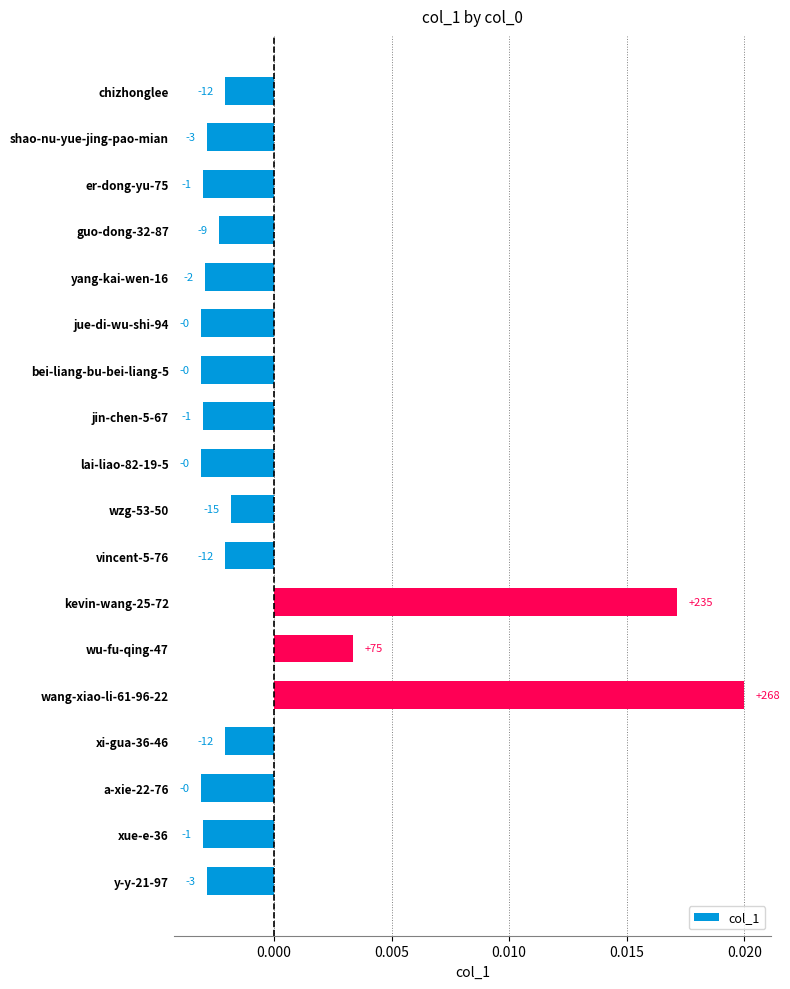

How many bars are there in total?

18